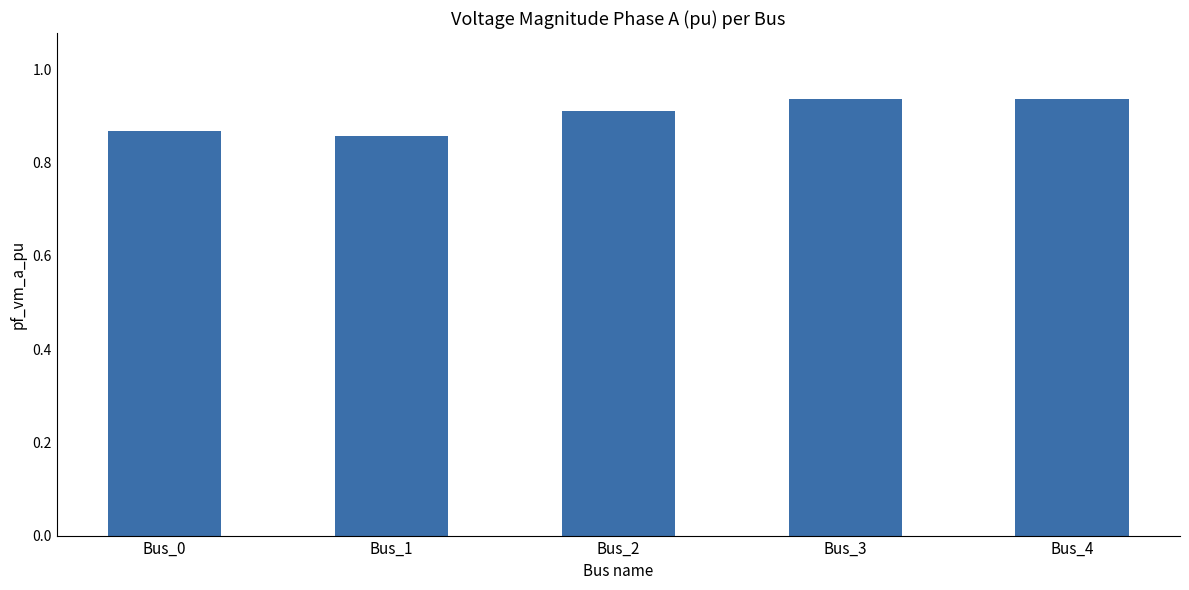

The chart shows a value of 0.9 at Bus_4. True or false?

True